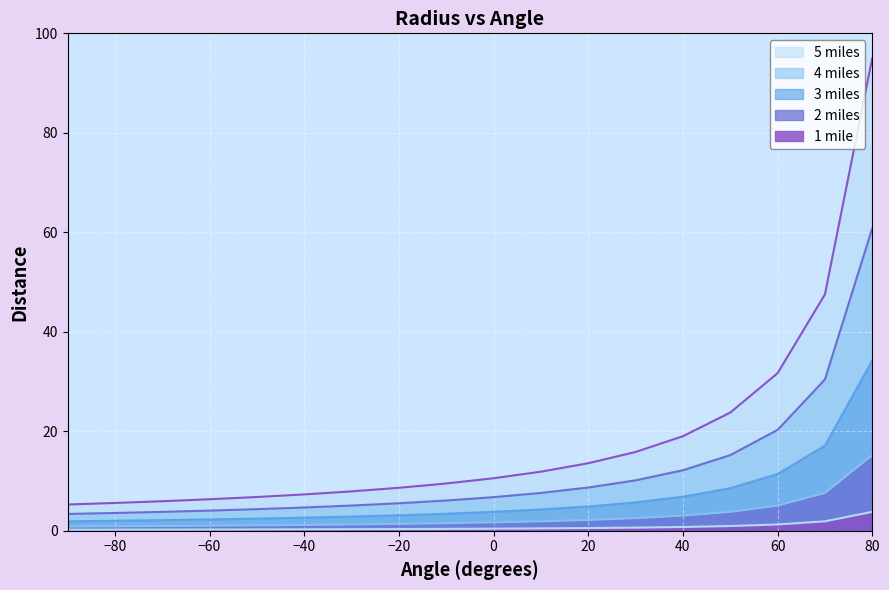

What is the difference between the maximum and minimum values in the 2 miles series?

15.2